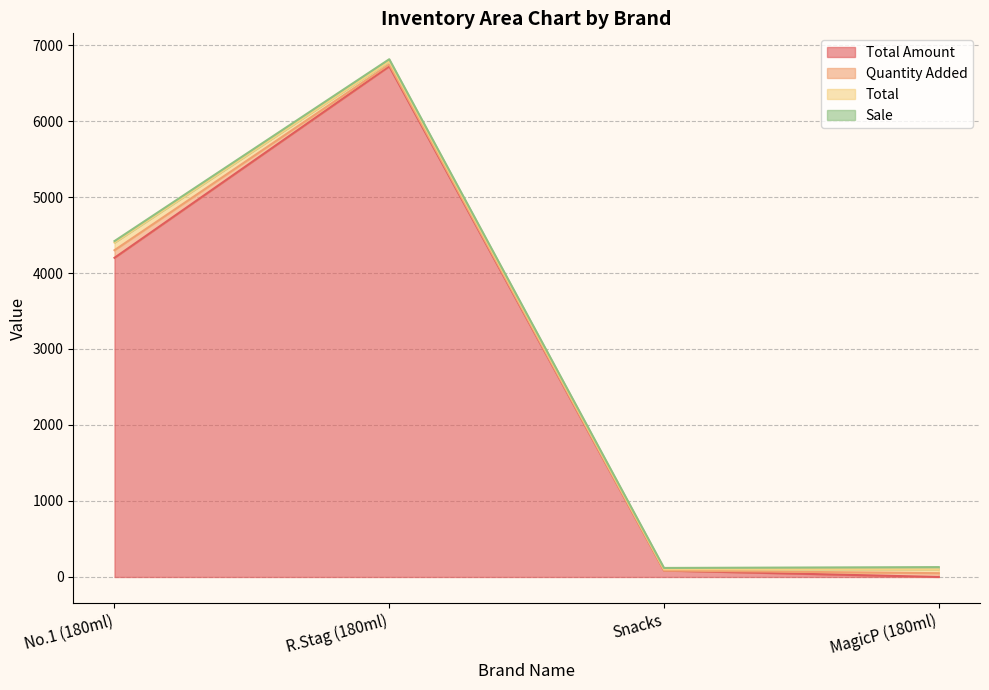

Which has a higher value, R.Stag (180ml) or No.1 (180ml)?

R.Stag (180ml)